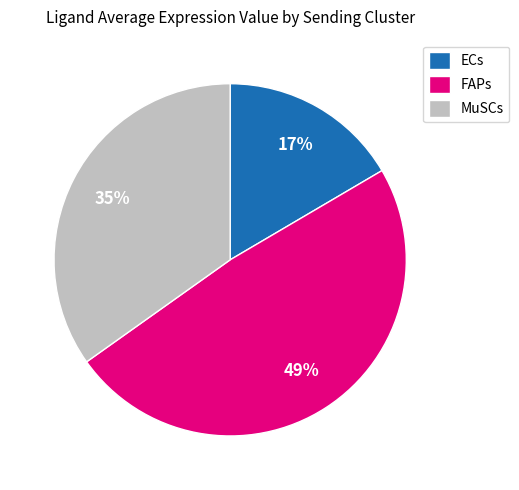

To the nearest percent, what portion does ECs represent?

17%